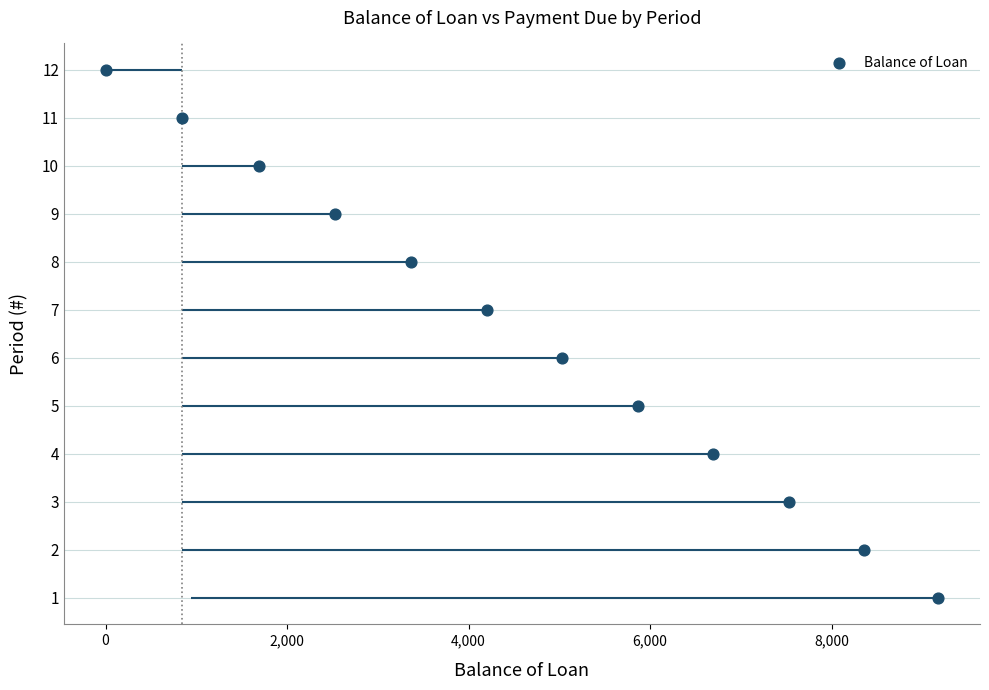

Count the number of points in this scatter plot.

12